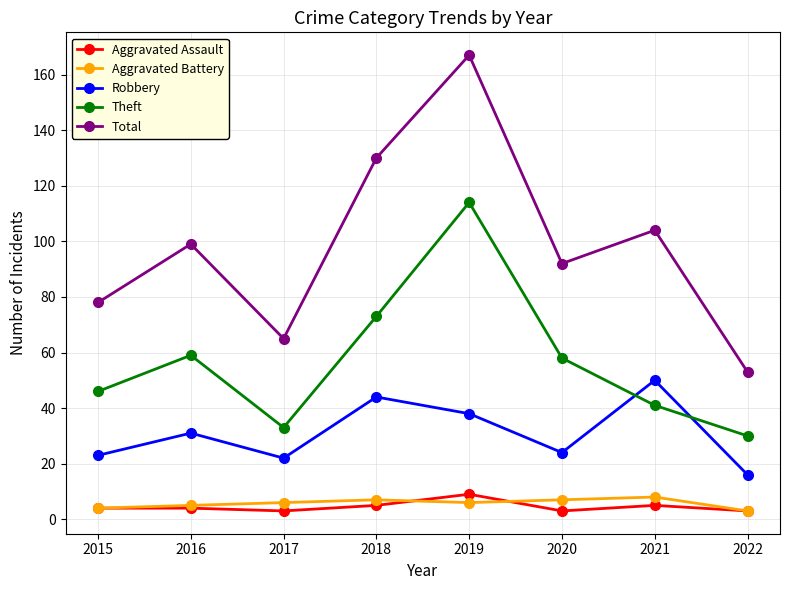

Reading right to left, what are all the values shown in this chart?

Aggravated Assault: 3	5	3	9	5	3	4	4
Aggravated Battery: 3	8	7	6	7	6	5	4
Robbery: 16	50	24	38	44	22	31	23
Theft: 30	41	58	114	73	33	59	46
Total: 53	104	92	167	130	65	99	78